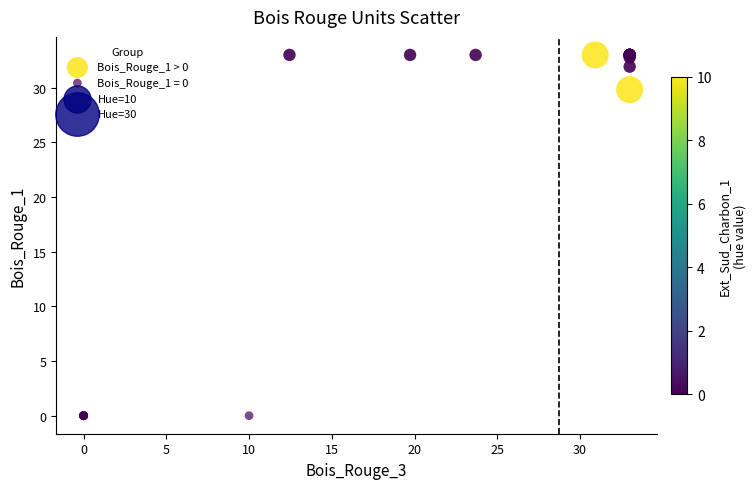

Which series contains the lowest Y value?

Bois_Rouge_1 = 0